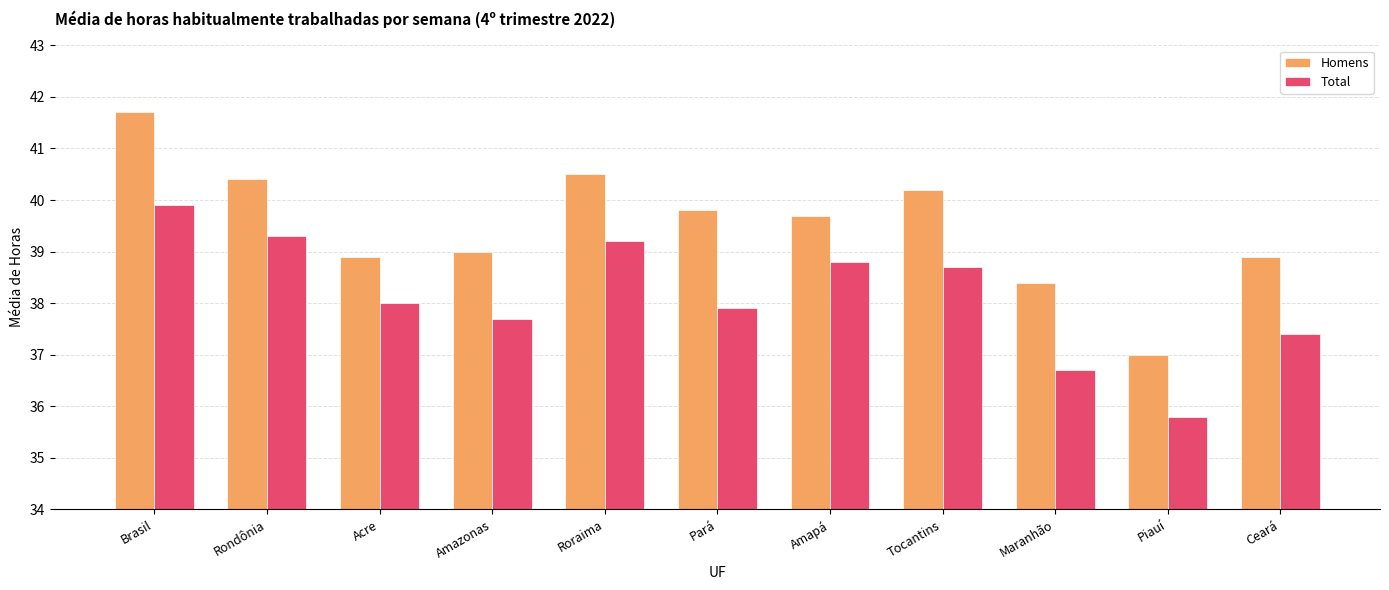

What is the label of the 4th bar from the right?

Tocantins